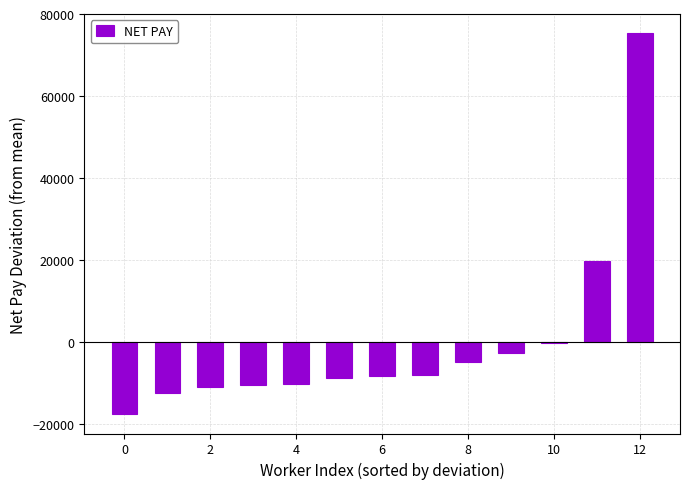

What is the maximum value shown in the chart?

75396.2